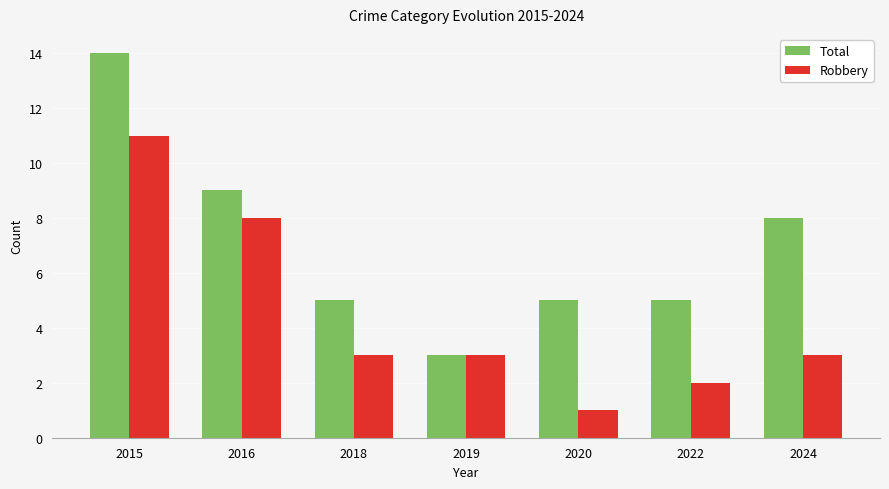

What is the sum of the Robbery values at 2018 and 2020?

4